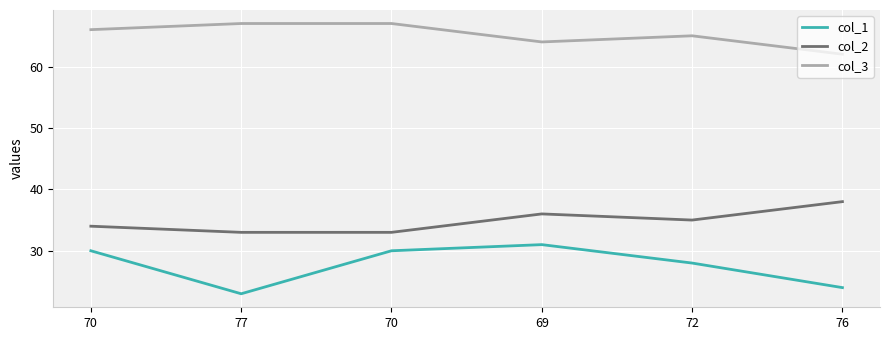

How many col_3 values are between 64 and 67?

5